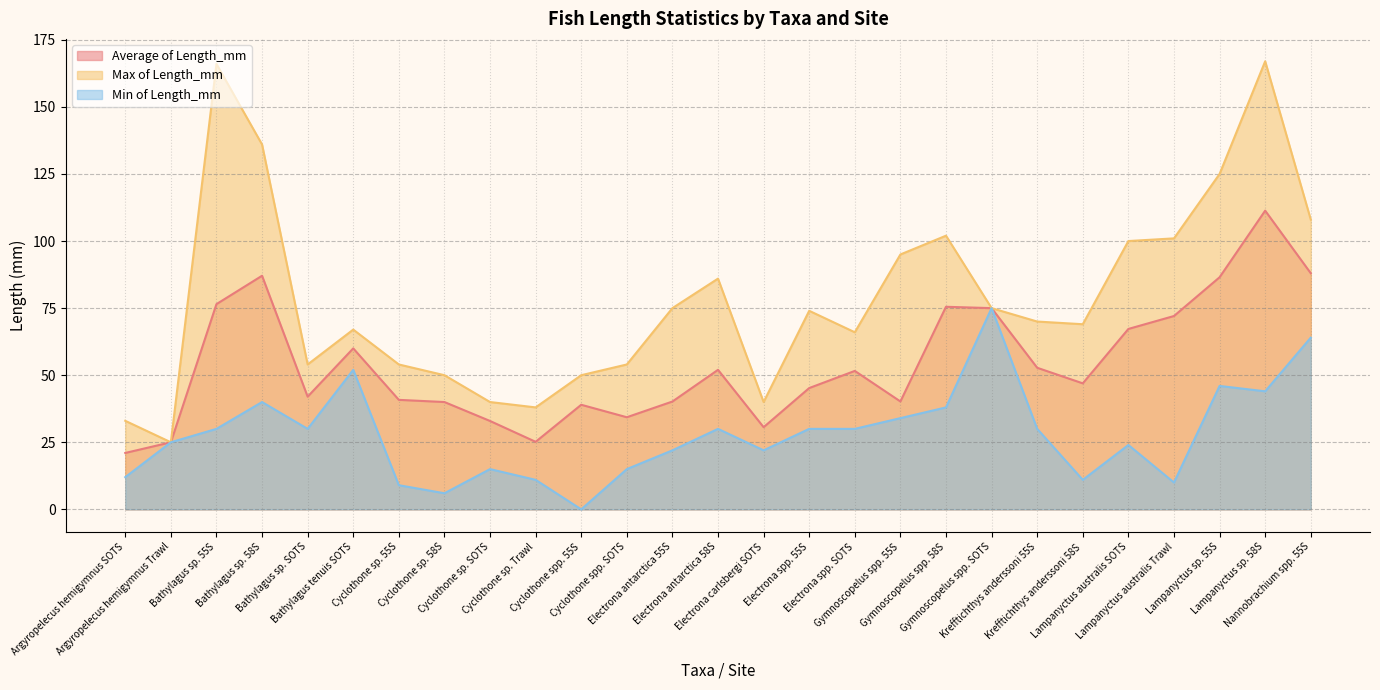

What is the maximum value for Min of Length_mm?

75.0